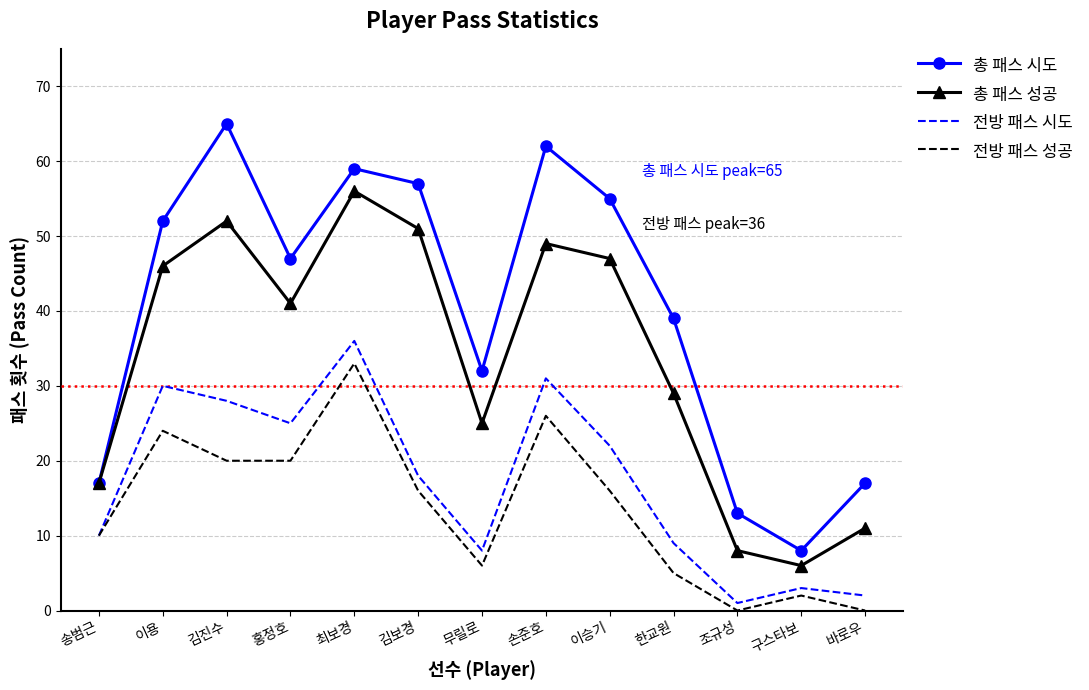

What is the spread (max minus min) of values at 송범근?

7